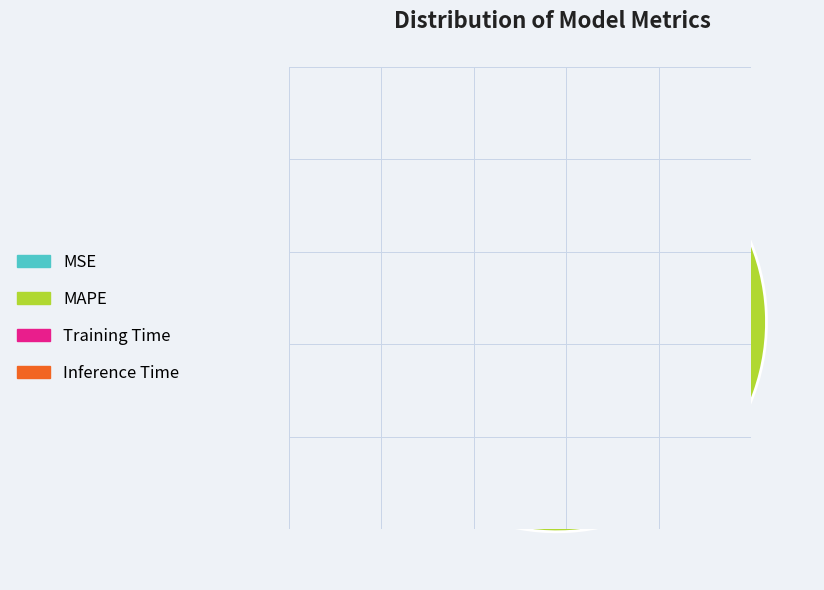

Is it true that MAPE is 86% of the pie?

False